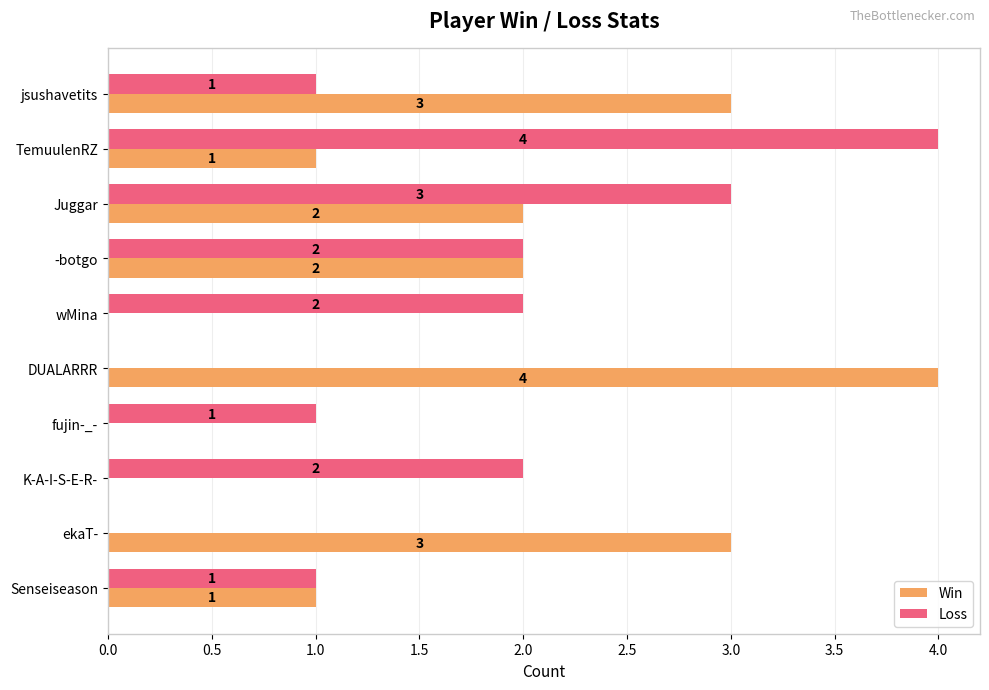

Count the number of categories in the chart.

10